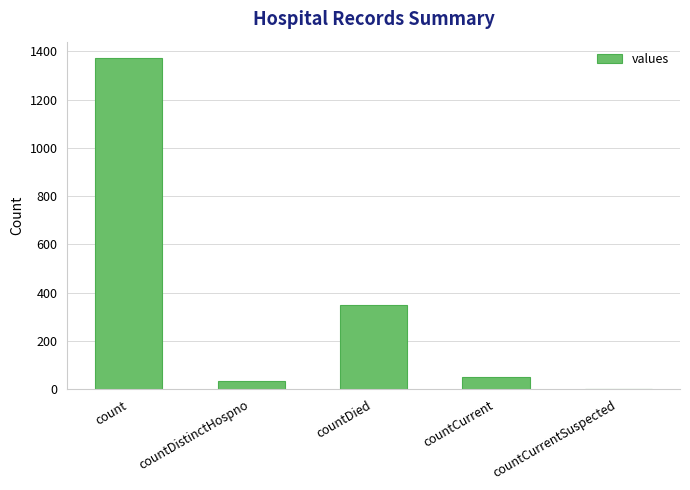

What is the maximum value shown in the chart?

1371